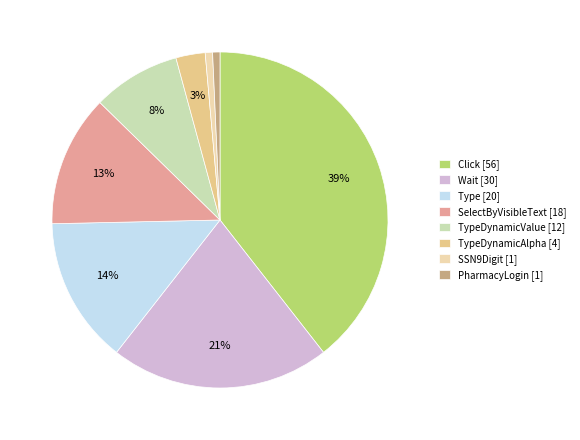

Combined, do Click [56] and TypeDynamicValue [12] account for over 50%?

No